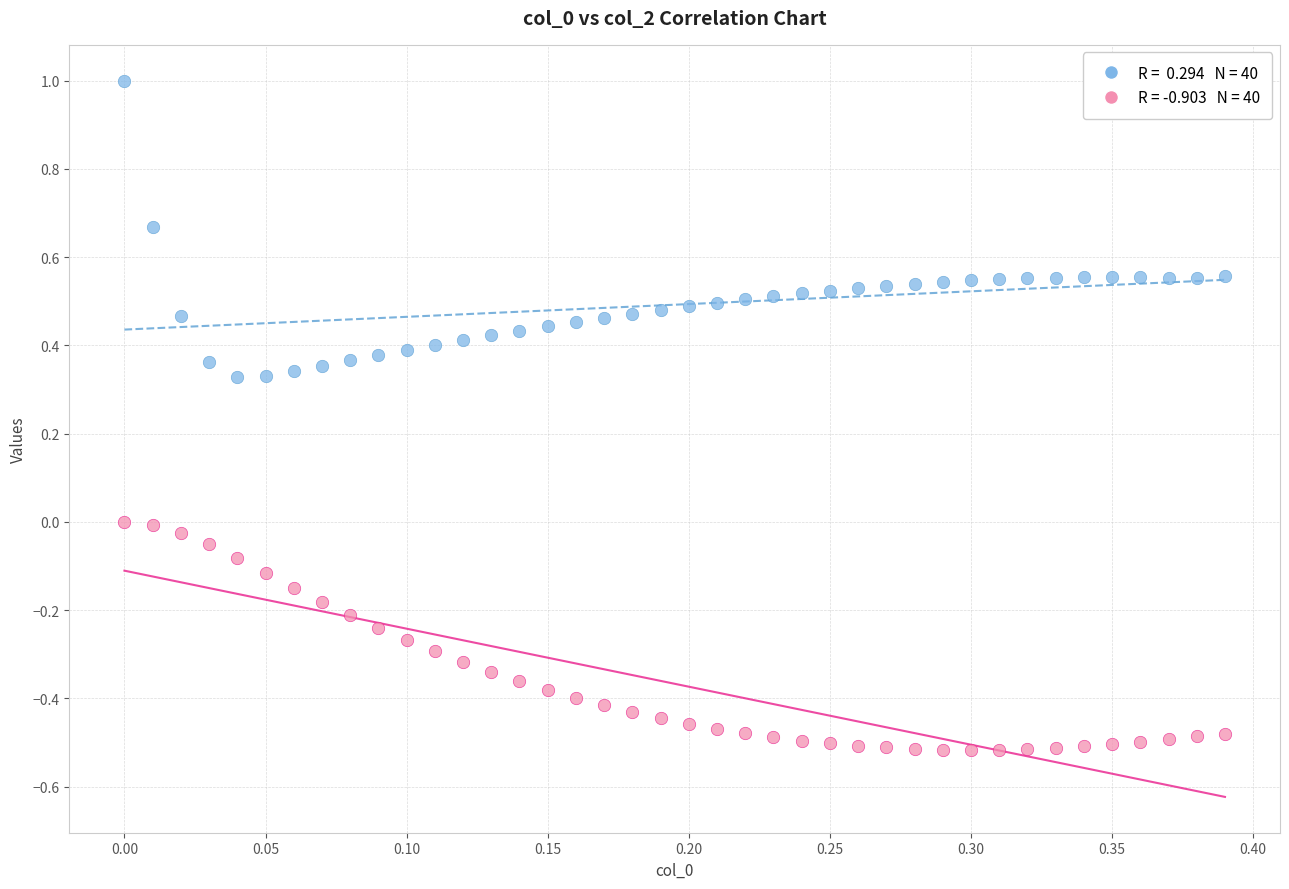

Across all data points, what is the range of Y values (max minus min)?

1.5